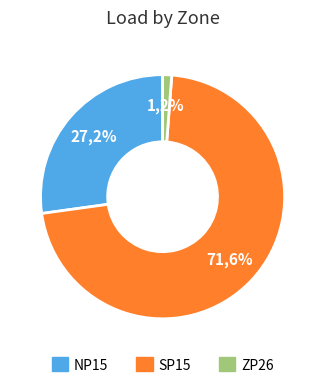

To the nearest percent, what is the difference between the ZP26 and SP15 slice percentages?

70%